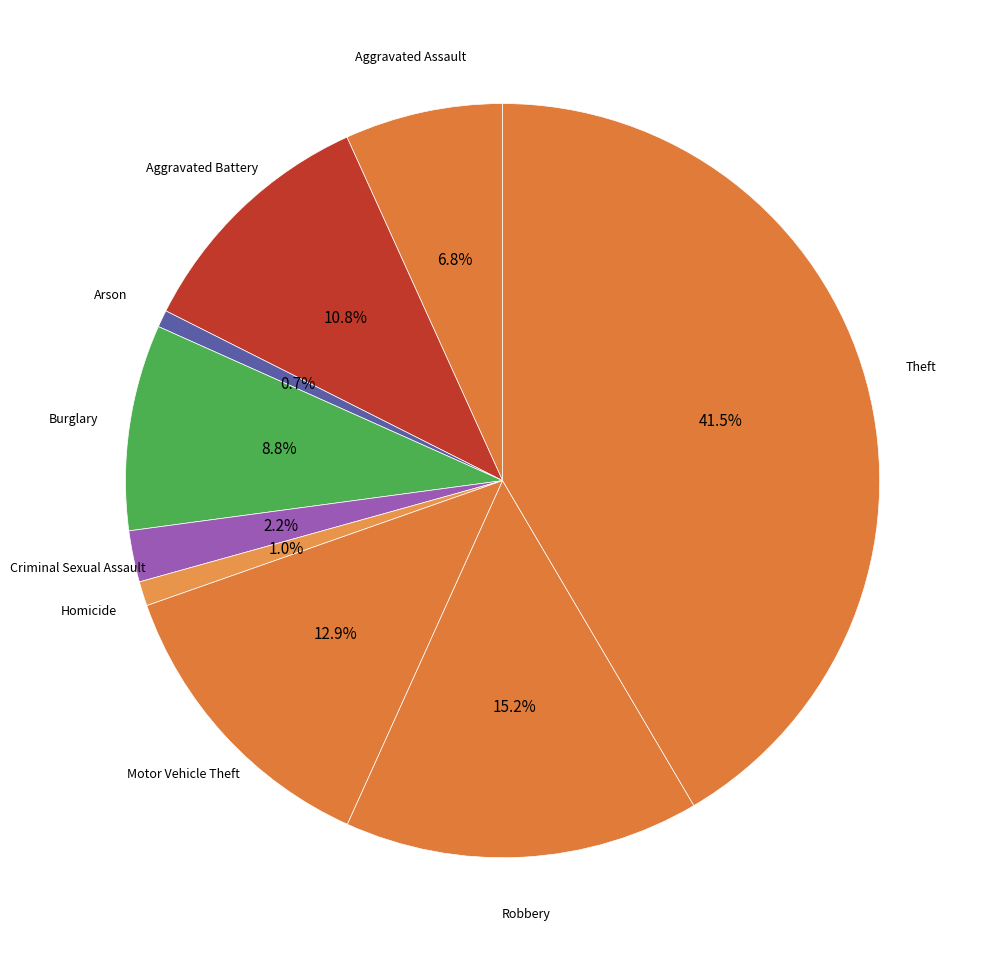

Count the number of slices in the pie.

9